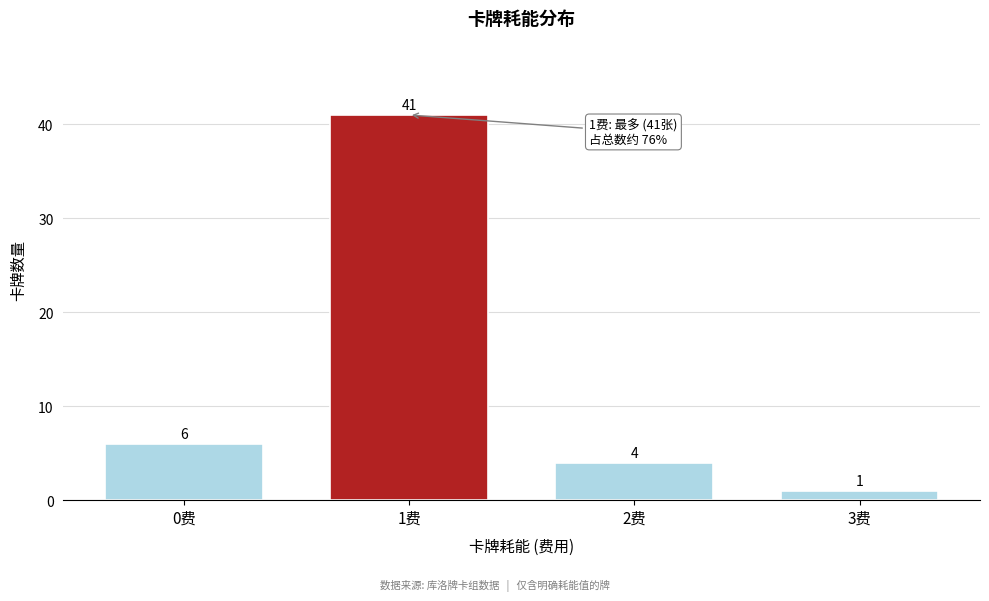

Reading left to right, transcribe all the data shown in this chart.

0费=6	1费=41	2费=4	3费=1